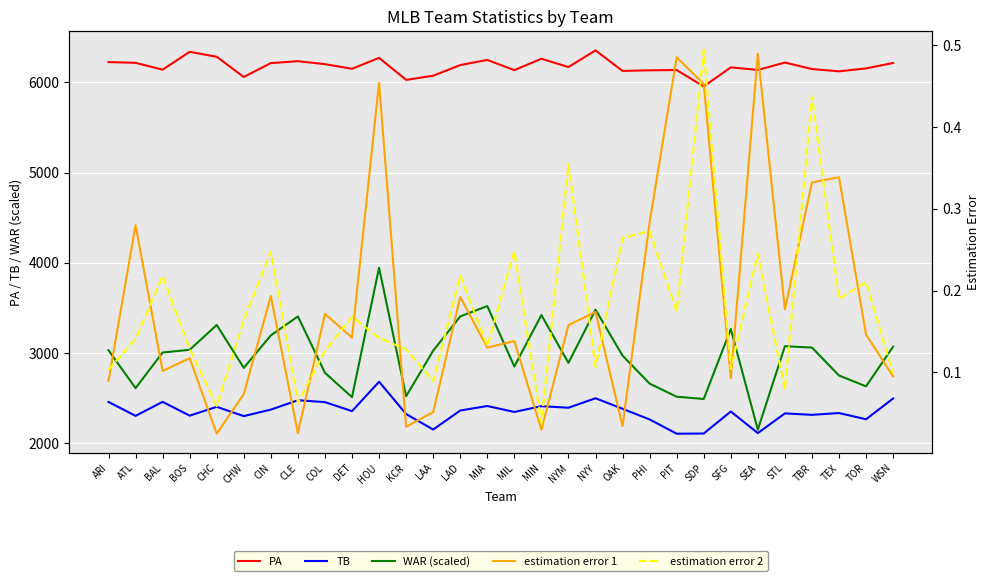

Is this an area chart (filled region under the line)?

No